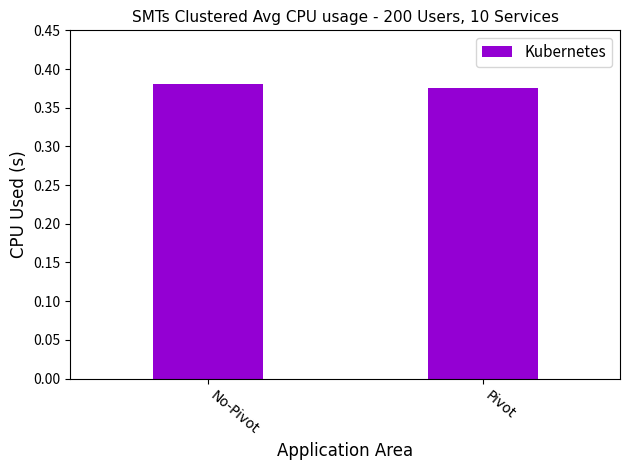

At which category does the chart reach its peak across all series?

No-Pivot